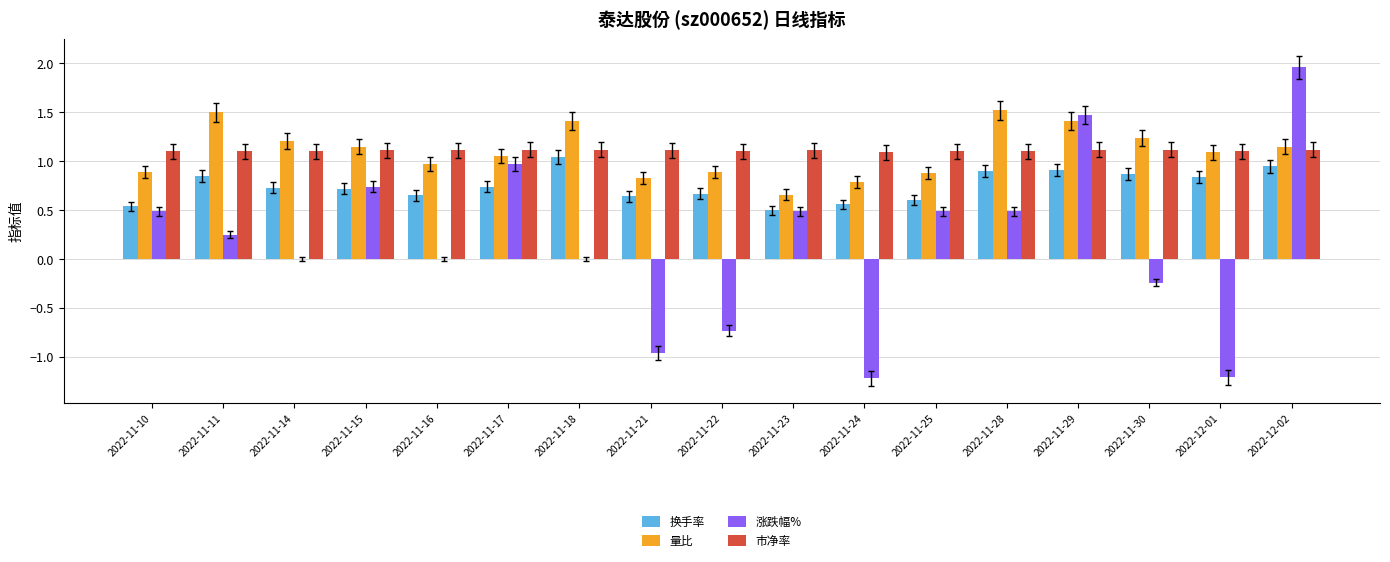

At which category does the chart reach its peak across all series?

2022-12-02